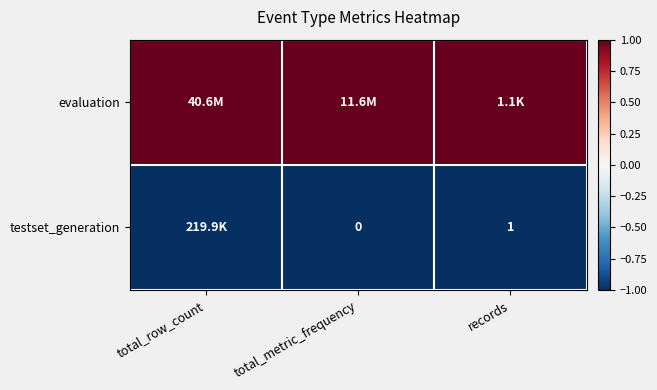

Which label corresponds to the largest value in the chart?

total_row_count